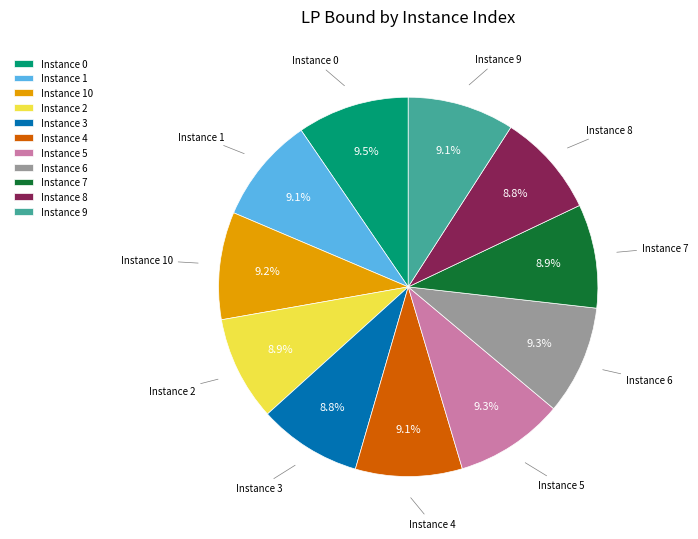

What is the ratio of the value at Instance 8 to the value at Instance 3?

1.0